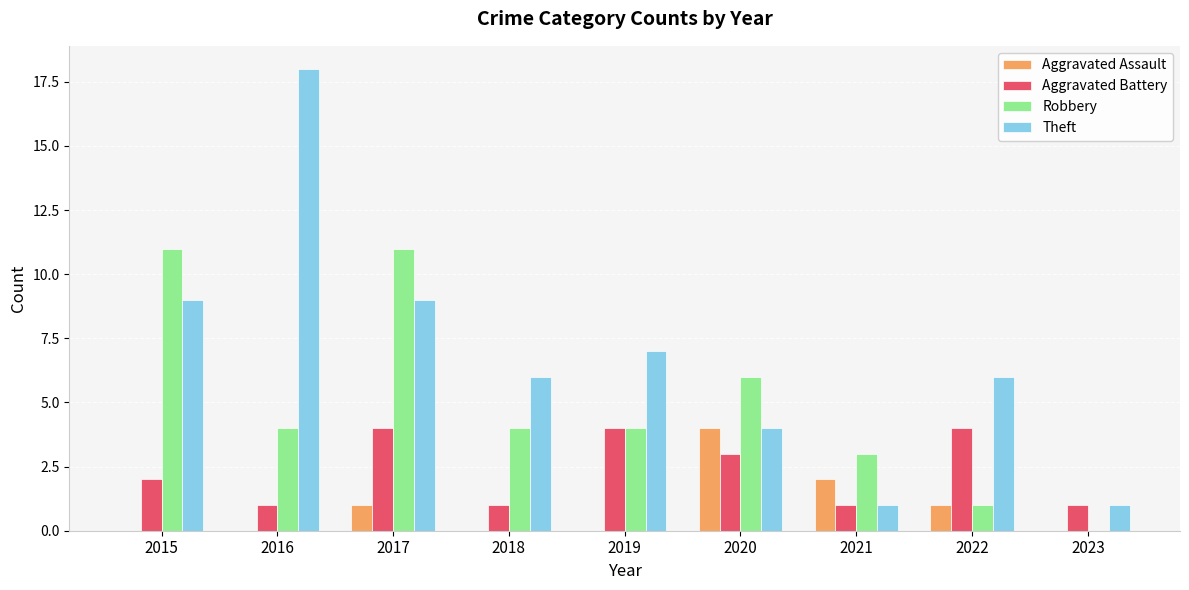

What is the sum of all Aggravated Assault values?

8